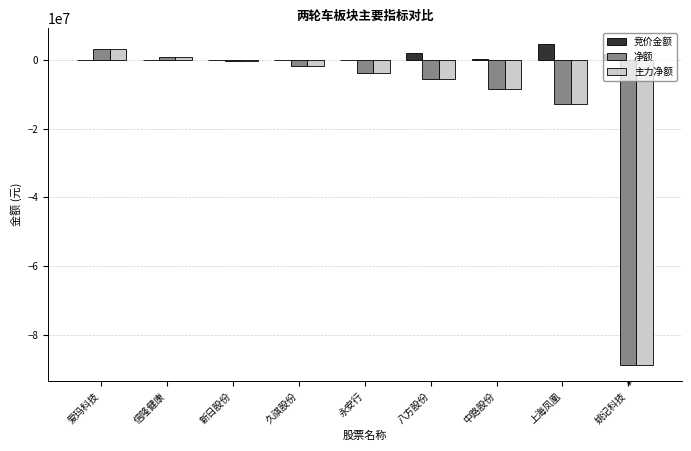

Which series has the largest total across all categories?

竞价金额